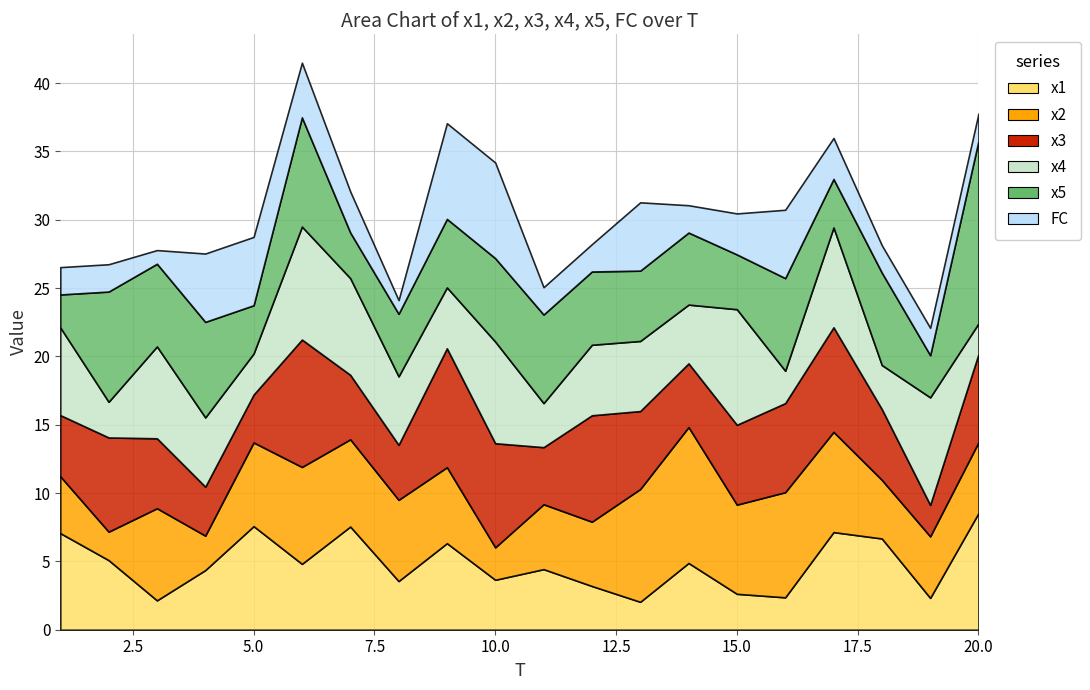

After their last crossing, which series has the higher values: x1 or x4?

x1